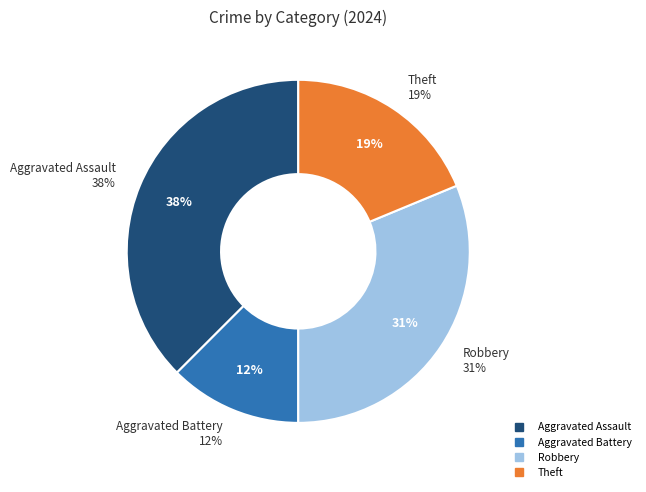

How many segments does this pie chart have?

4